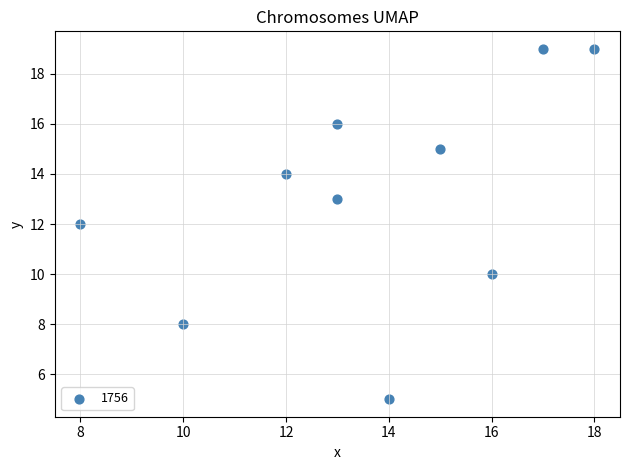

What is the range of Y values (max minus min)?

14